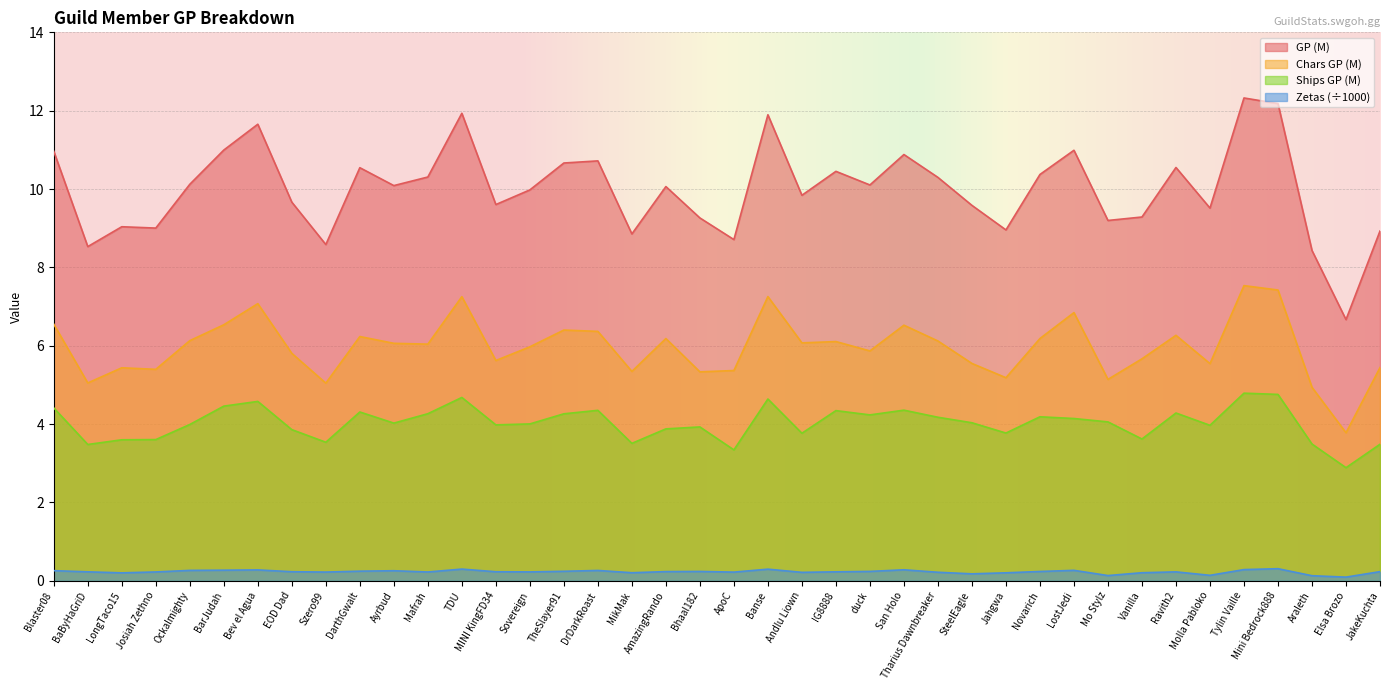

What is the sum of the GP values at Josiah Zethno and Bhaal182?

18.3